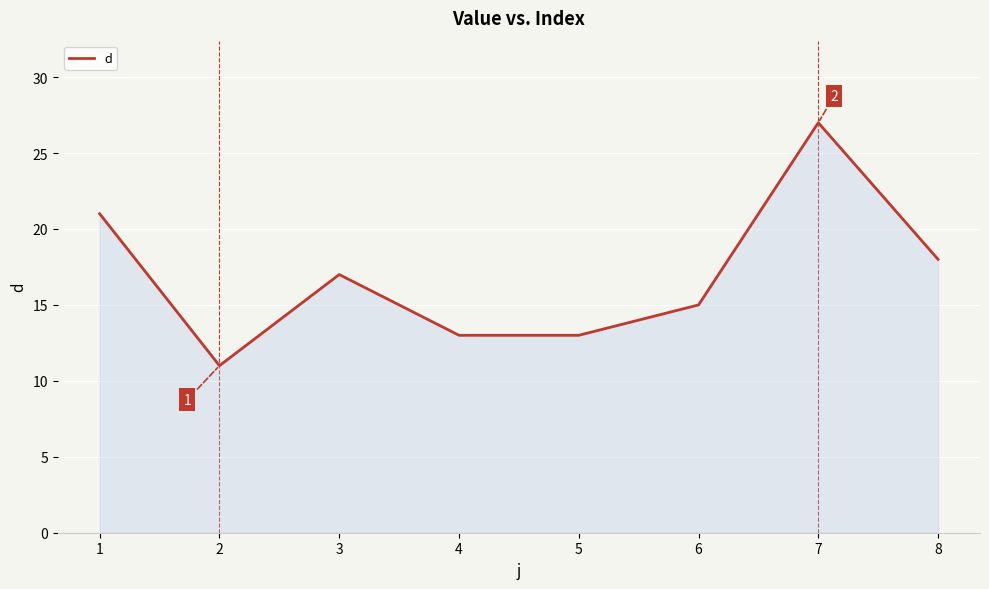

Which label corresponds to the largest value in the chart?

7